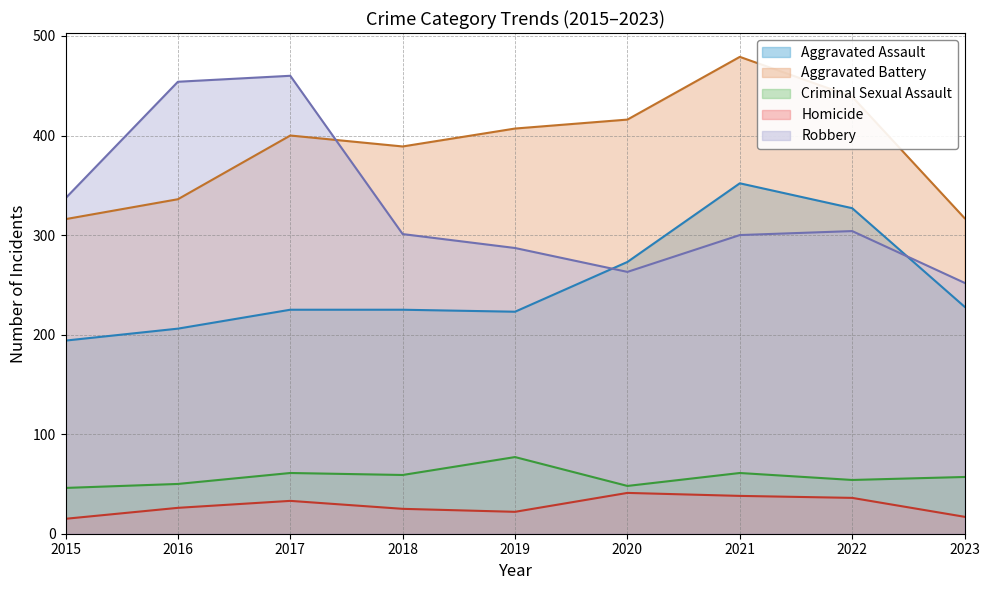

How many times do Robbery and Aggravated Battery cross each other?

1